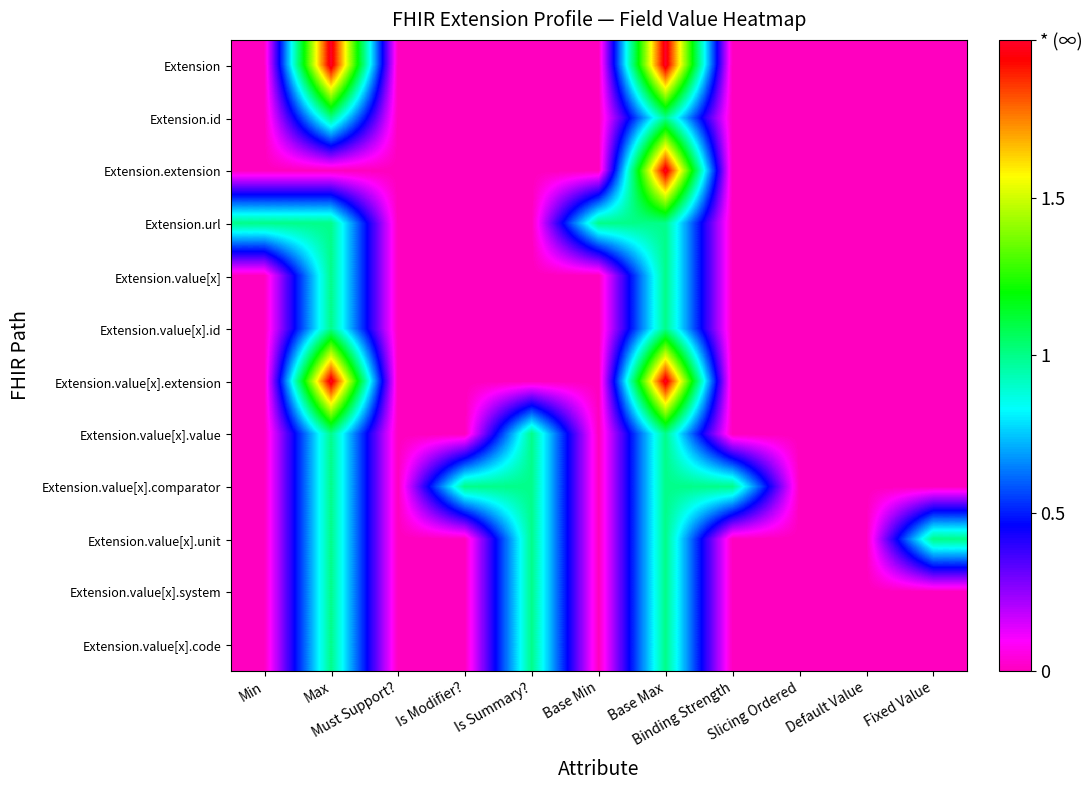

Reading left to right, list all the values displayed in this chart.

Extension: Min=0	Max=2	Must Support?=0	Is Modifier?=0	Is Summary?=0	Base Min=0	Base Max=2	Binding Strength=0	Slicing Ordered=0	Default Value=0	Fixed Value=0
Extension.id: Min=0	Max=1	Must Support?=0	Is Modifier?=0	Is Summary?=0	Base Min=0	Base Max=1	Binding Strength=0	Slicing Ordered=0	Default Value=0	Fixed Value=0
Extension.extension: Min=0	Max=0	Must Support?=0	Is Modifier?=0	Is Summary?=0	Base Min=0	Base Max=2	Binding Strength=0	Slicing Ordered=0	Default Value=0	Fixed Value=0
Extension.url: Min=1	Max=1	Must Support?=0	Is Modifier?=0	Is Summary?=0	Base Min=1	Base Max=1	Binding Strength=0	Slicing Ordered=0	Default Value=0	Fixed Value=0
Extension.value[x]: Min=0	Max=1	Must Support?=0	Is Modifier?=0	Is Summary?=0	Base Min=0	Base Max=1	Binding Strength=0	Slicing Ordered=0	Default Value=0	Fixed Value=0
Extension.value[x].id: Min=0	Max=1	Must Support?=0	Is Modifier?=0	Is Summary?=0	Base Min=0	Base Max=1	Binding Strength=0	Slicing Ordered=0	Default Value=0	Fixed Value=0
Extension.value[x].extension: Min=0	Max=2	Must Support?=0	Is Modifier?=0	Is Summary?=0	Base Min=0	Base Max=2	Binding Strength=0	Slicing Ordered=0	Default Value=0	Fixed Value=0
Extension.value[x].value: Min=0	Max=1	Must Support?=0	Is Modifier?=0	Is Summary?=1	Base Min=0	Base Max=1	Binding Strength=0	Slicing Ordered=0	Default Value=0	Fixed Value=0
Extension.value[x].comparator: Min=0	Max=1	Must Support?=0	Is Modifier?=1	Is Summary?=1	Base Min=0	Base Max=1	Binding Strength=1	Slicing Ordered=0	Default Value=0	Fixed Value=0
Extension.value[x].unit: Min=0	Max=1	Must Support?=0	Is Modifier?=0	Is Summary?=1	Base Min=0	Base Max=1	Binding Strength=0	Slicing Ordered=0	Default Value=0	Fixed Value=1
Extension.value[x].system: Min=0	Max=1	Must Support?=0	Is Modifier?=0	Is Summary?=1	Base Min=0	Base Max=1	Binding Strength=0	Slicing Ordered=0	Default Value=0	Fixed Value=0
Extension.value[x].code: Min=0	Max=1	Must Support?=0	Is Modifier?=0	Is Summary?=1	Base Min=0	Base Max=1	Binding Strength=0	Slicing Ordered=0	Default Value=0	Fixed Value=0